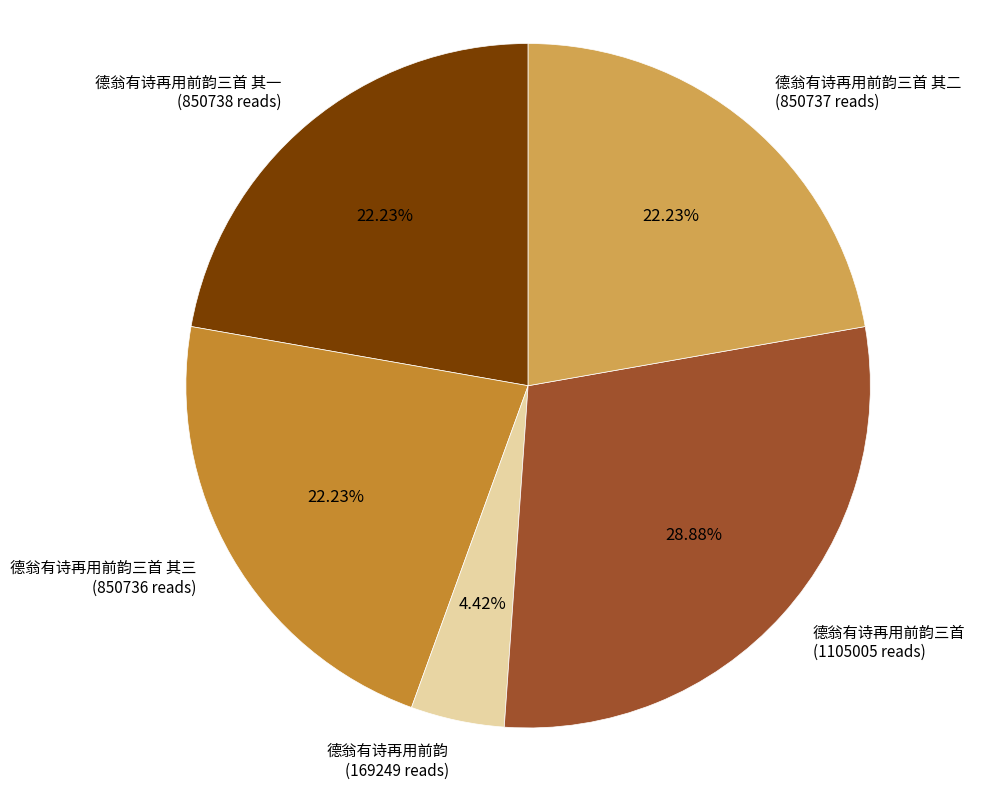

What percentage is the 德翁有诗再用前韵三首 其三 slice, to the nearest percent?

22%